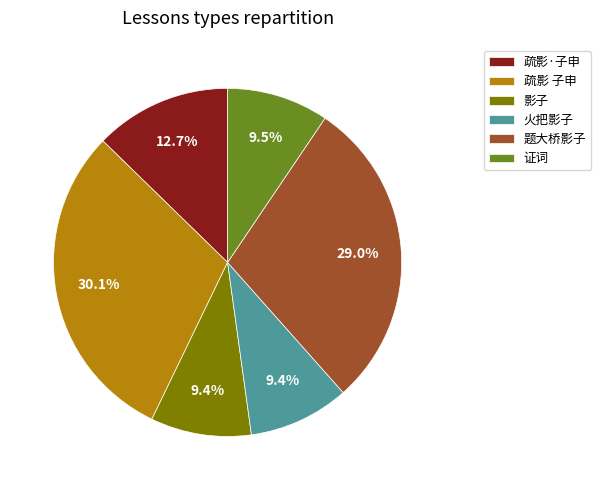

Approximately how many times larger is the value at 疏影 子申 compared to 火把影子?

3.2